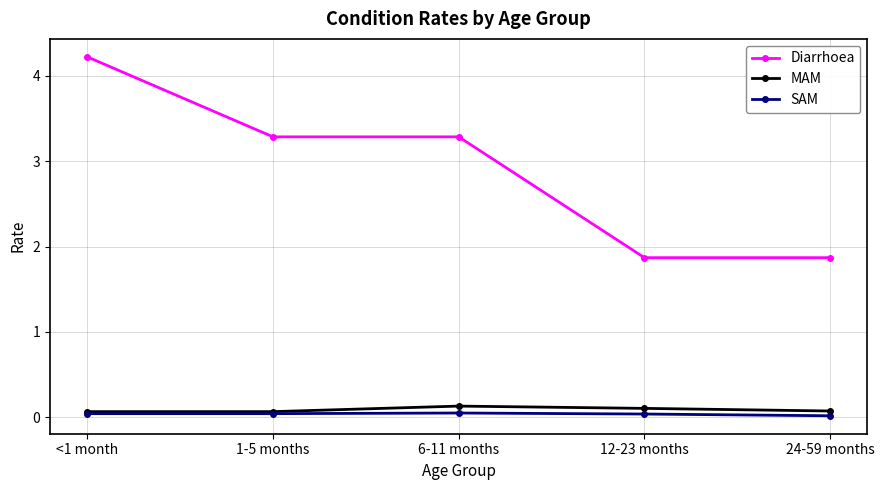

What is the spread (max minus min) of values at 1-5 months?

3.2